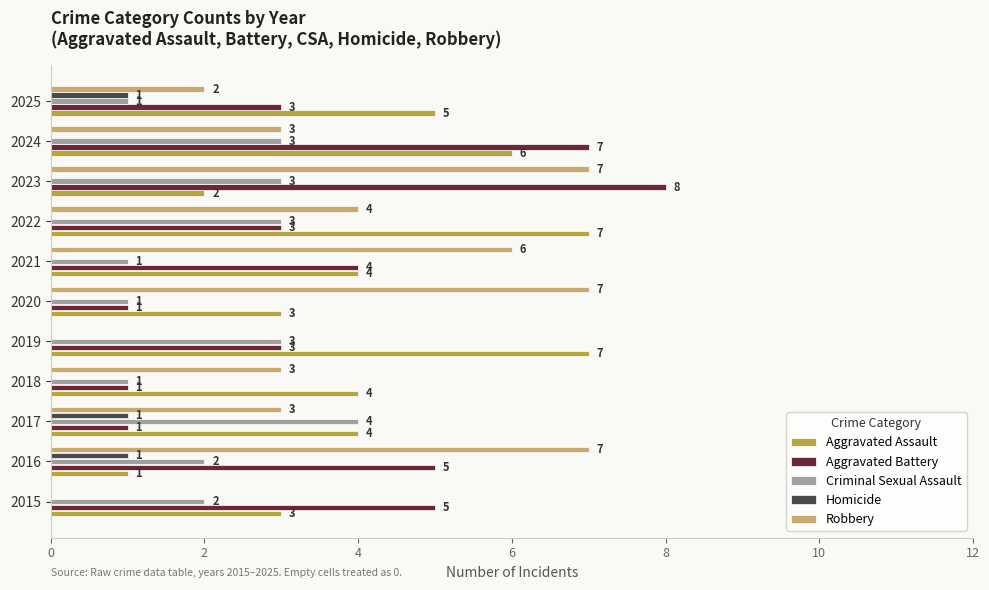

What is the maximum value shown in the chart?

8